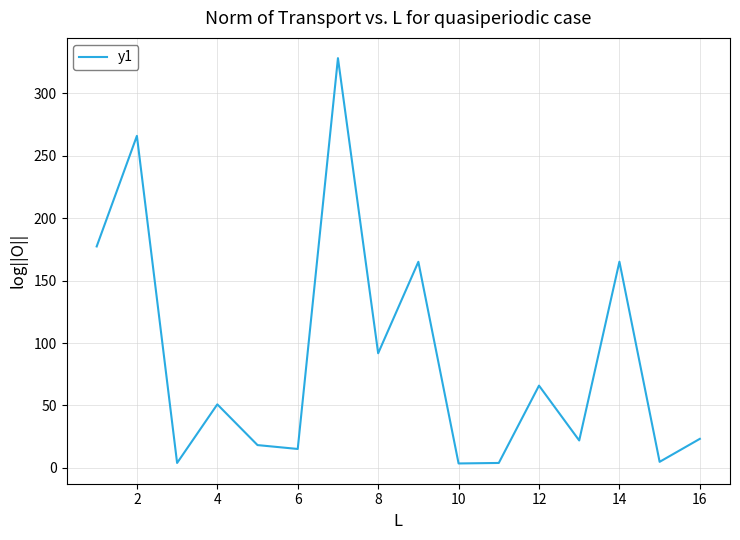

What is the difference between the maximum and minimum values?

324.4